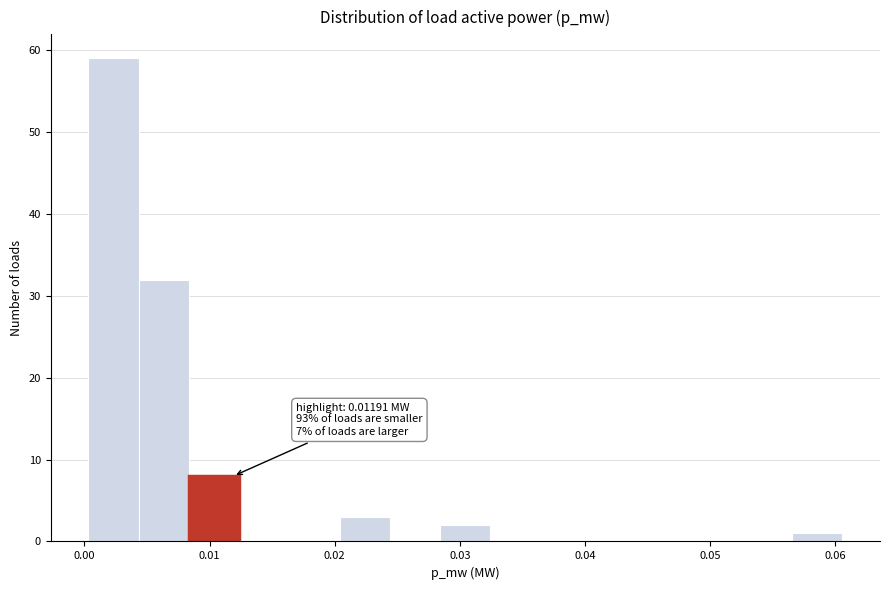

Which range on the x-axis has the tallest bar?

0.000 to 0.004